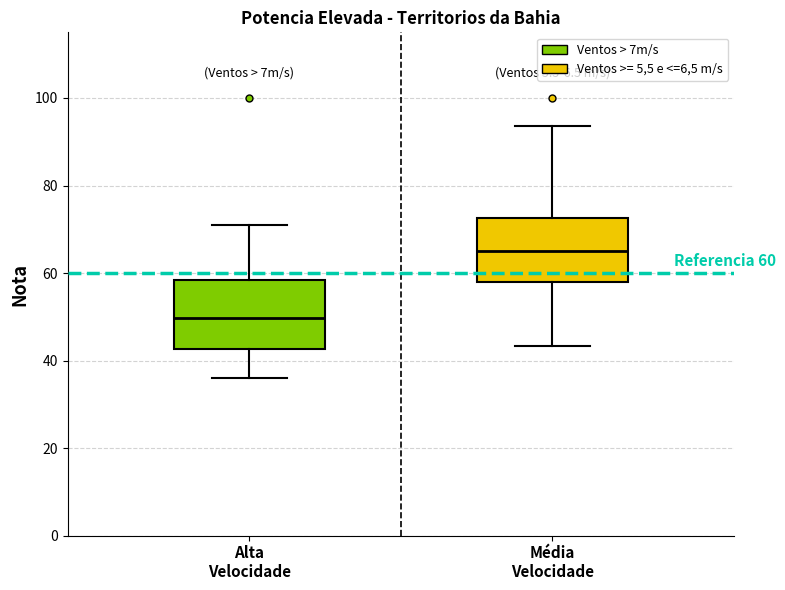

Which box's median line is the lowest?

Alta Velocidade